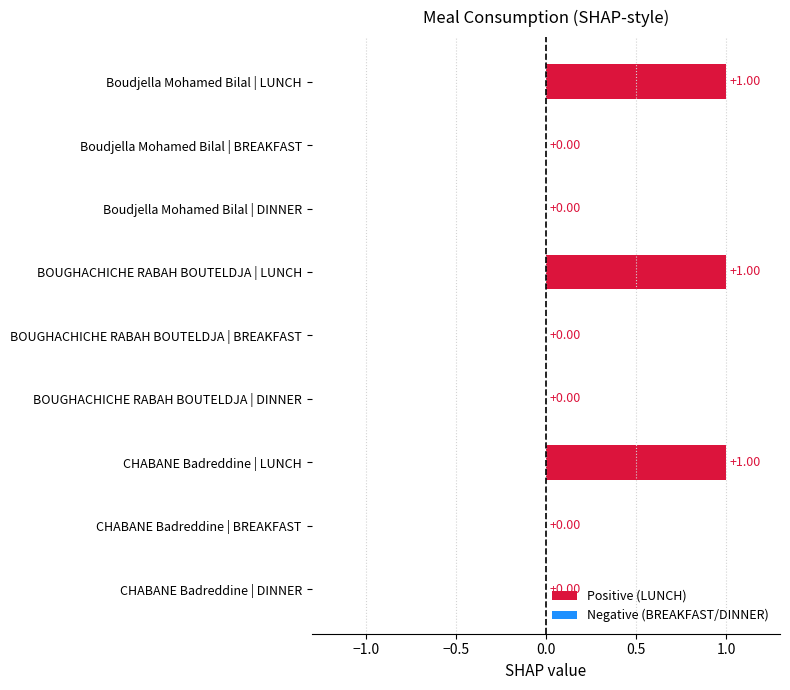

Are the bars horizontal?

Yes